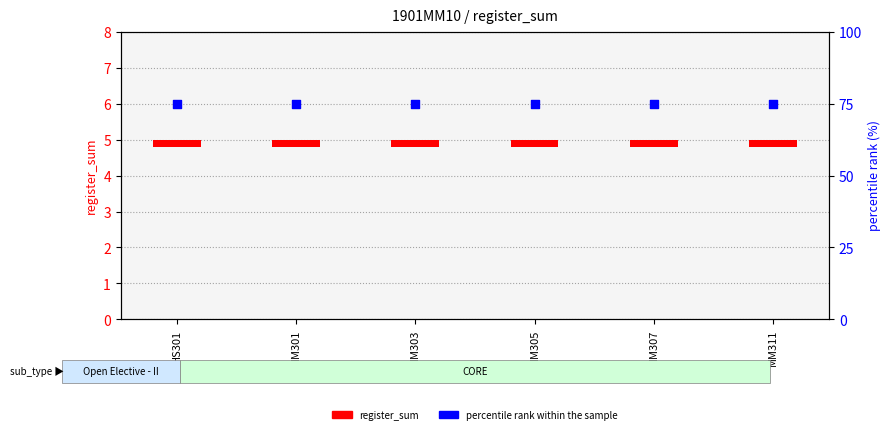

Is the value of percentile rank within the sample at MM301 greater than the value of register_sum at MM303?

Yes